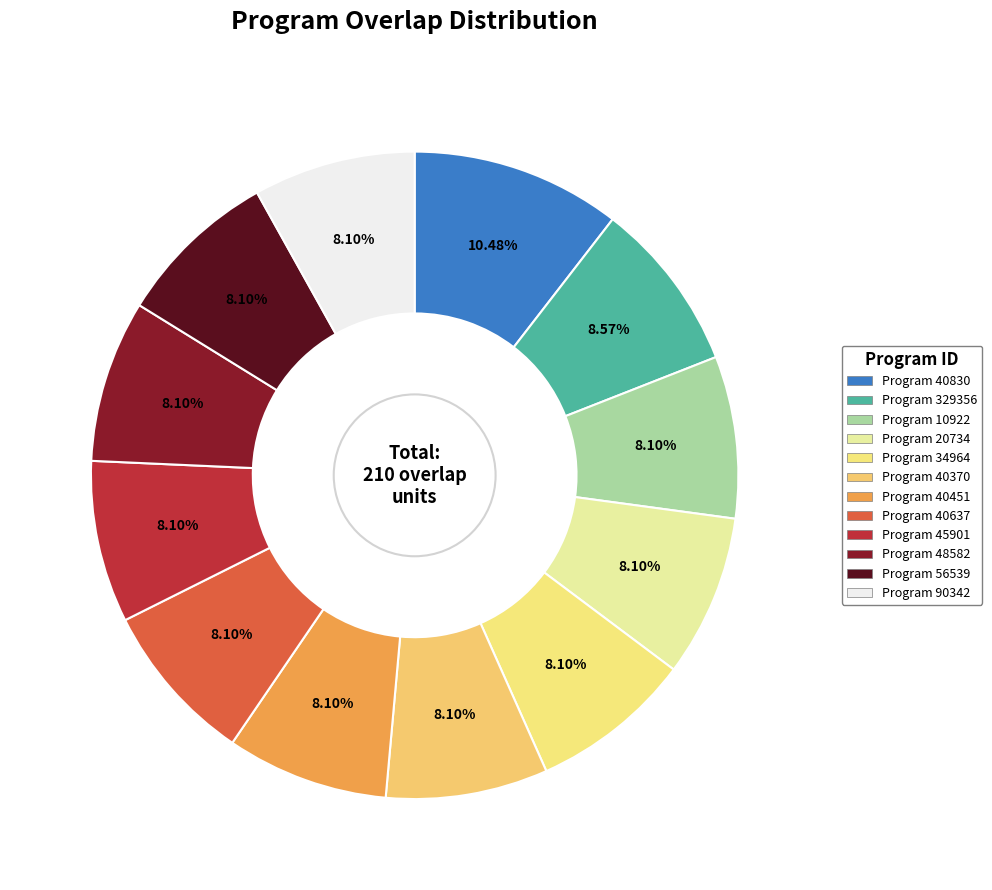

Rank the categories by value from highest to lowest.

40830, 329356, 10922, 20734, 34964, 40370, 40451, 40637, 45901, 48582, 56539, 90342